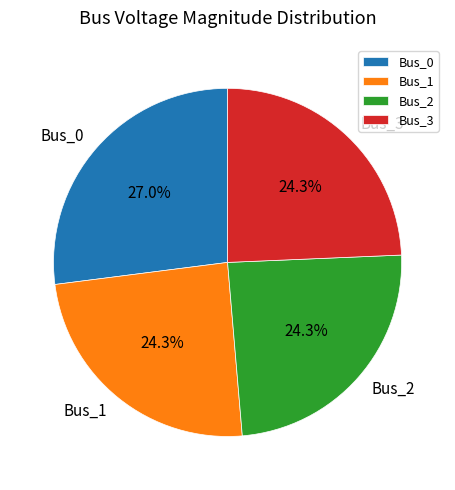

To the nearest percent, what is the combined percentage of Bus_1 and Bus_0?

51%